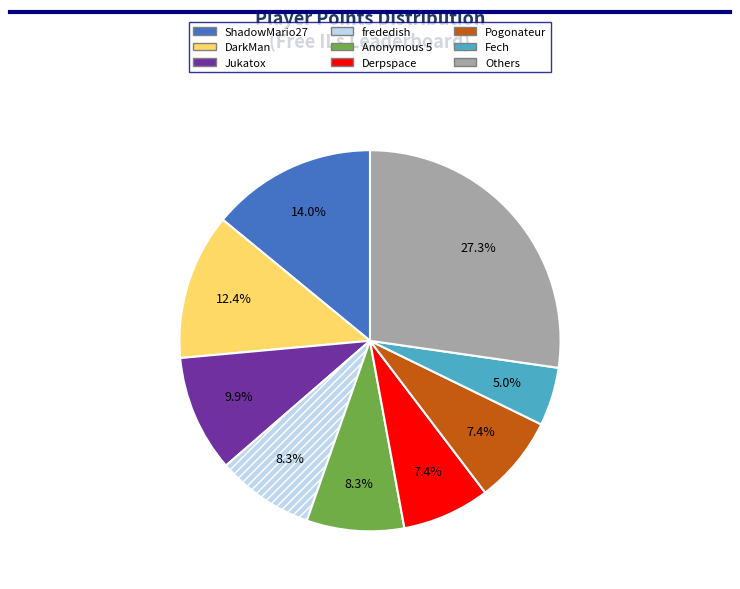

Count the number of slices in the pie.

9